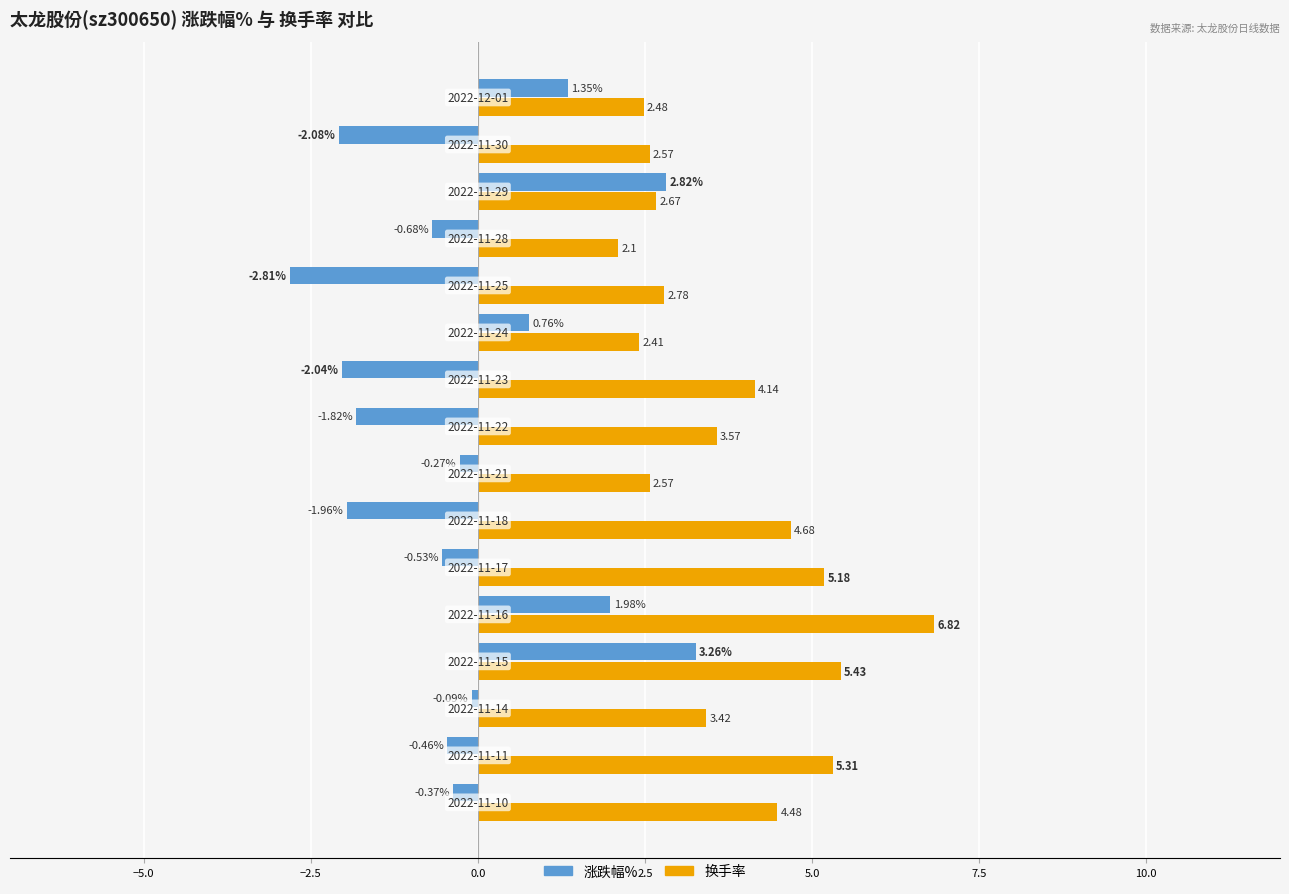

Which series has the largest total across all categories?

换手率